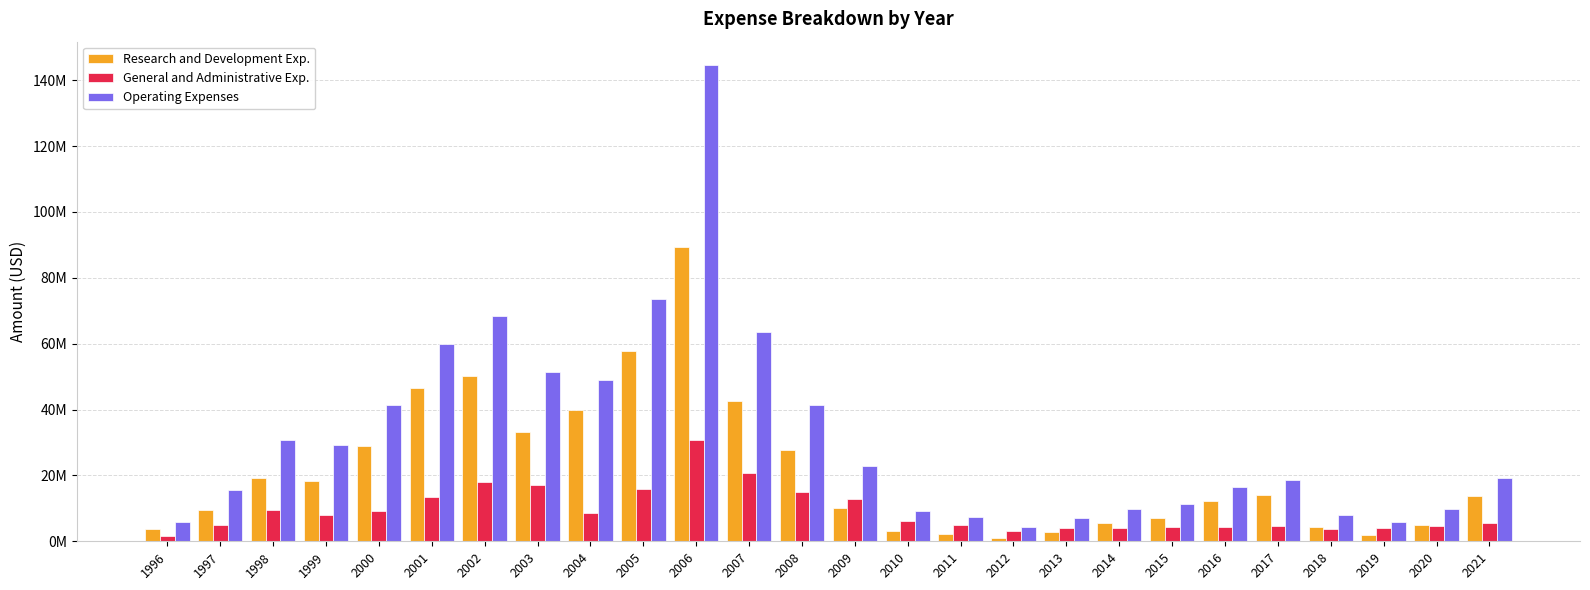

Rank the series by their average value, from lowest to highest.

General and Administrative Exp., Research and Development Exp., Operating Expenses